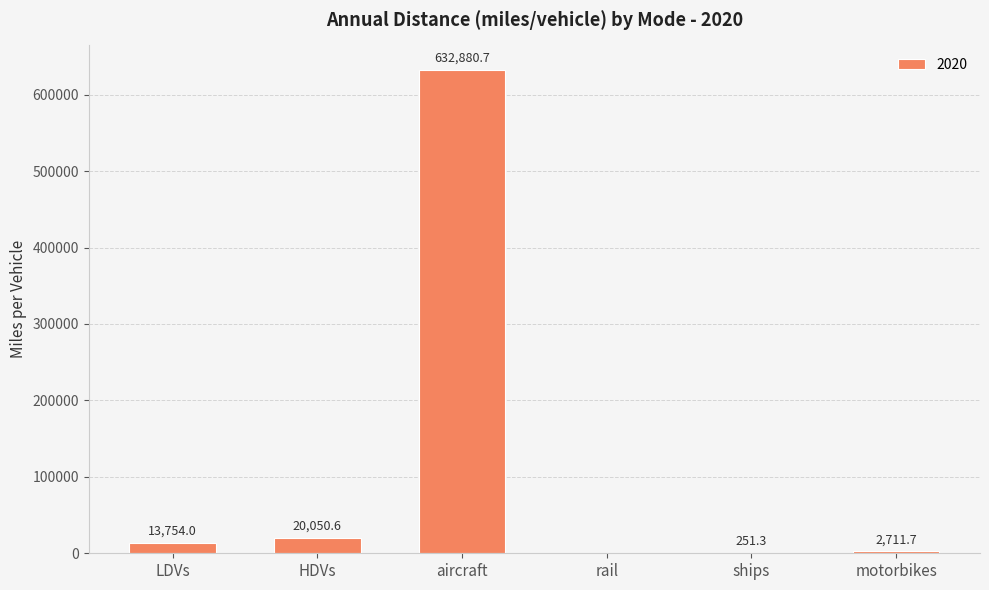

What is the change in value from rail to motorbikes?

+2711.7